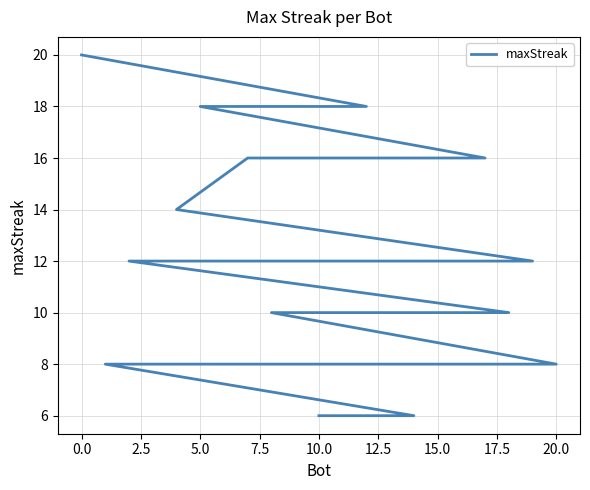

The chart shows a value of 16 at 16. True or false?

False